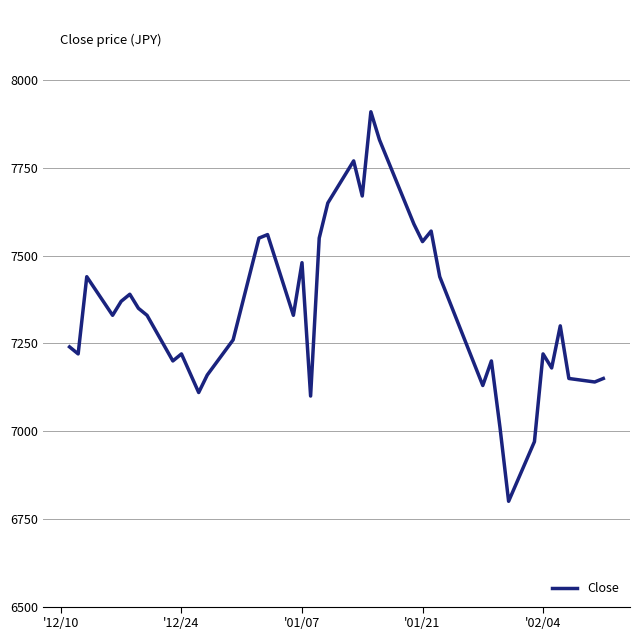

What is the greatest value displayed?

7910